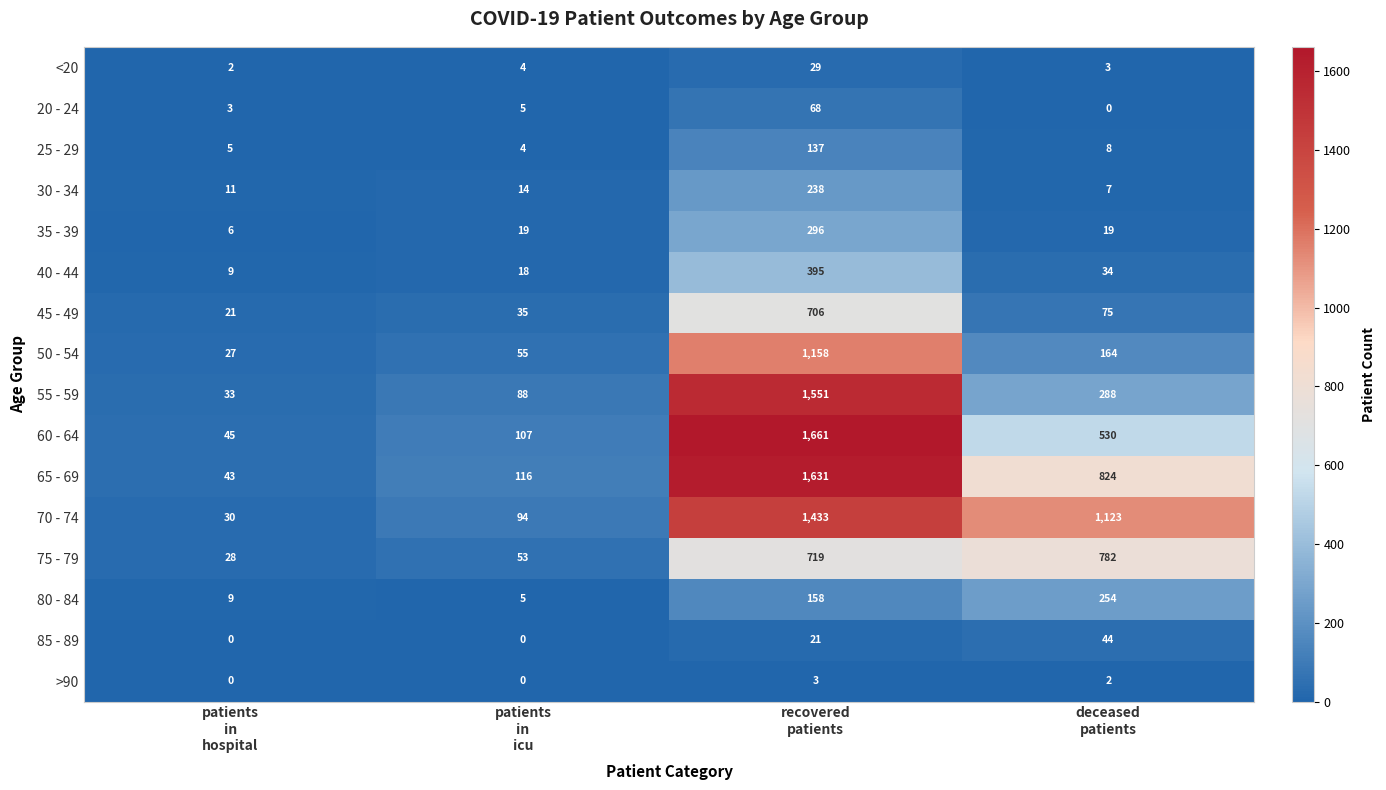

How many data points in 50 - 54 are less than 164?

2